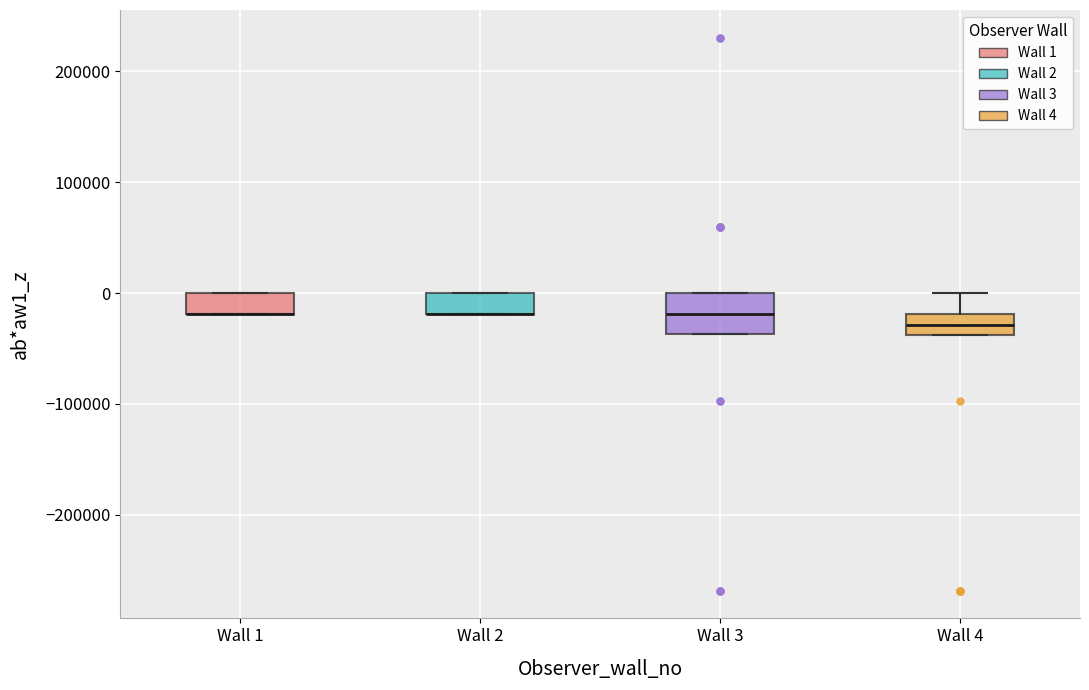

Reading left to right, read every box against the y-axis: the position of its median line, the range the box covers, and the ends of its whiskers. The values are not printed on the chart, so give them approximately, as read against the axis.

Wall 1: median -20000 (drawn on the box's lower edge), box -20000 to 0, whiskers -20000 to 0
Wall 2: median -20000 (drawn on the box's lower edge), box -20000 to 0, whiskers -20000 to 0
Wall 3: median -20000, box -40000 to 0, whiskers -40000 to 0
Wall 4: median -30000, box -40000 to -20000, whiskers -40000 to 0